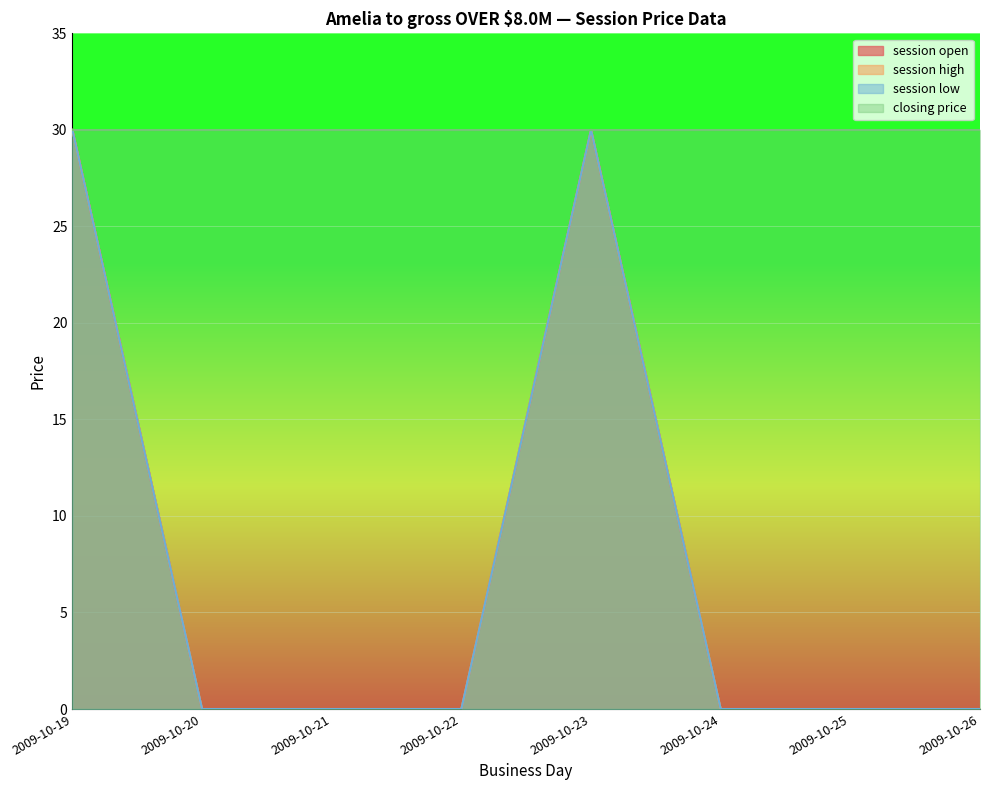

How many values in the session high series exceed 0?

2